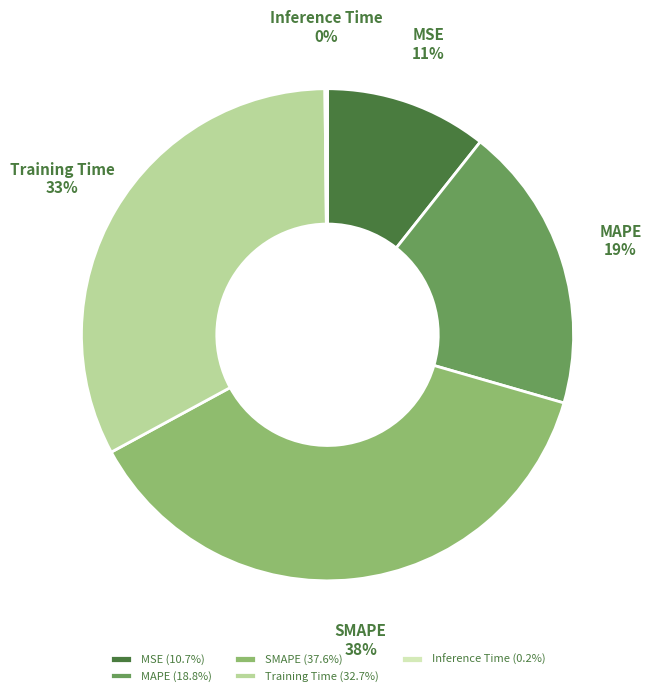

The SMAPE slice represents 24% of the pie. True or false?

False